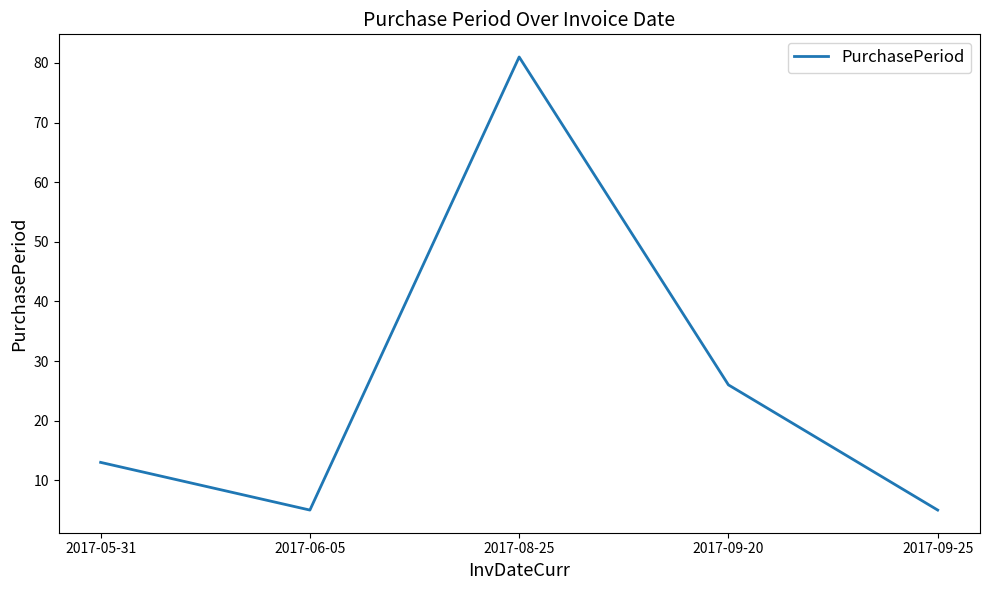

Is it true that the value at 2017-09-20 is 47?

False